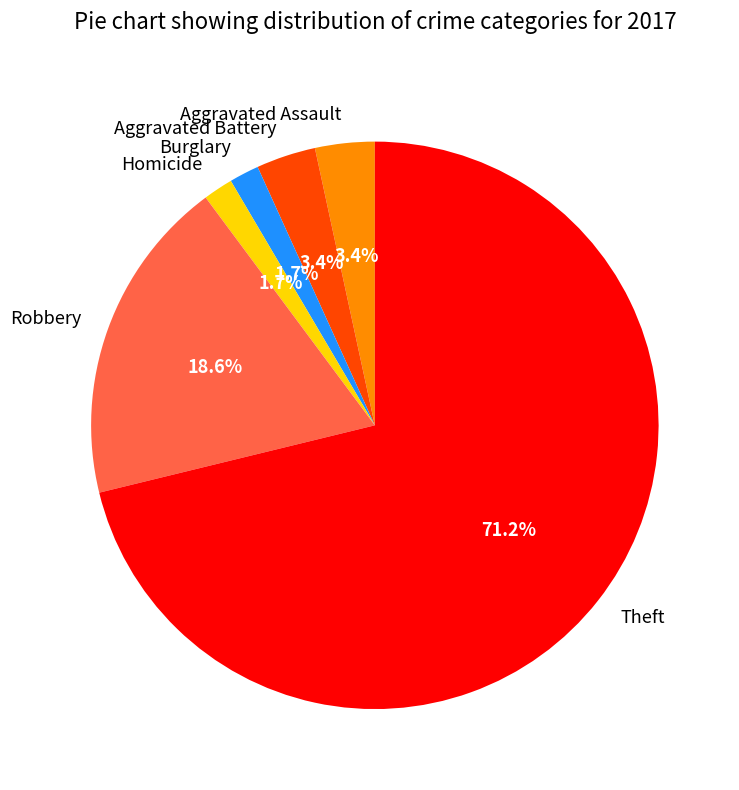

Between Robbery and Homicide, which is larger?

Robbery